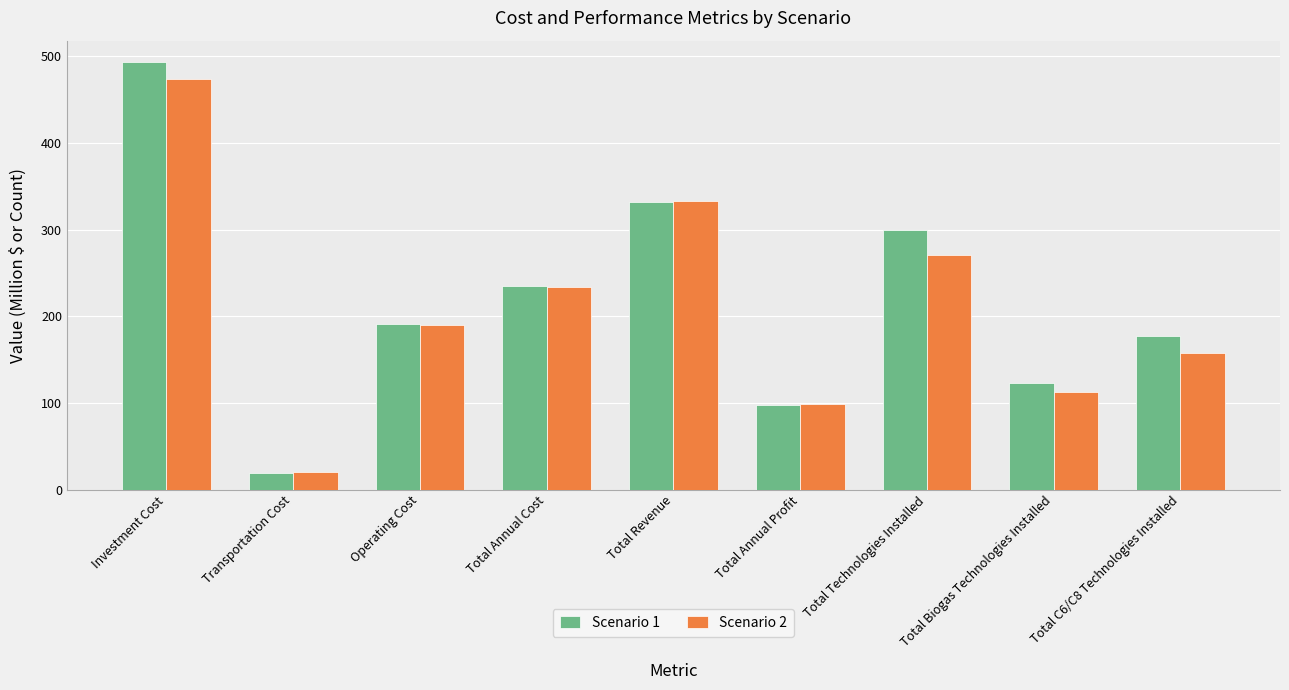

How many values in the Scenario 2 series are below 190?

4